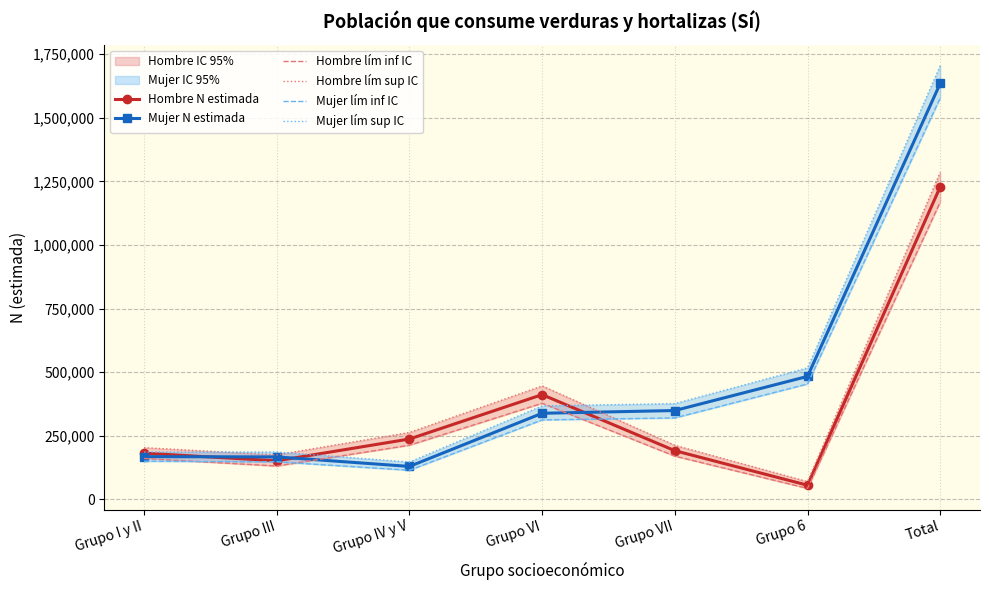

At which category is the sum across all series the highest?

Total